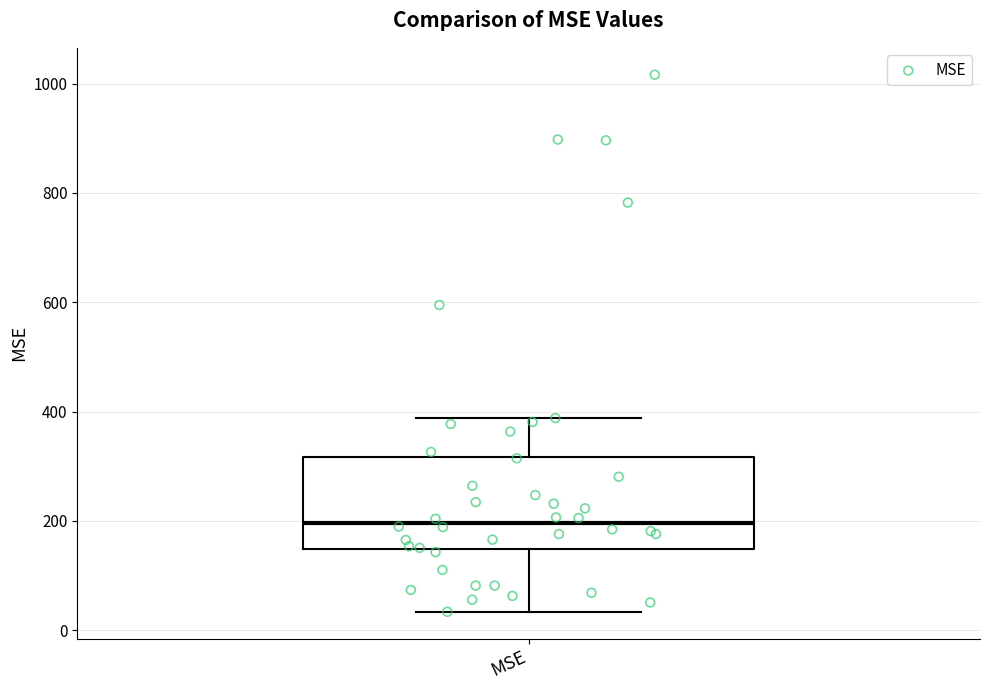

Read this box plot against the y-axis: the position of the median line, the range covered by the box, and the ends of both whiskers. The values are not printed on the chart, so give them approximately, as read against the axis.

median 200, box 140 to 320, whiskers 40 to 380